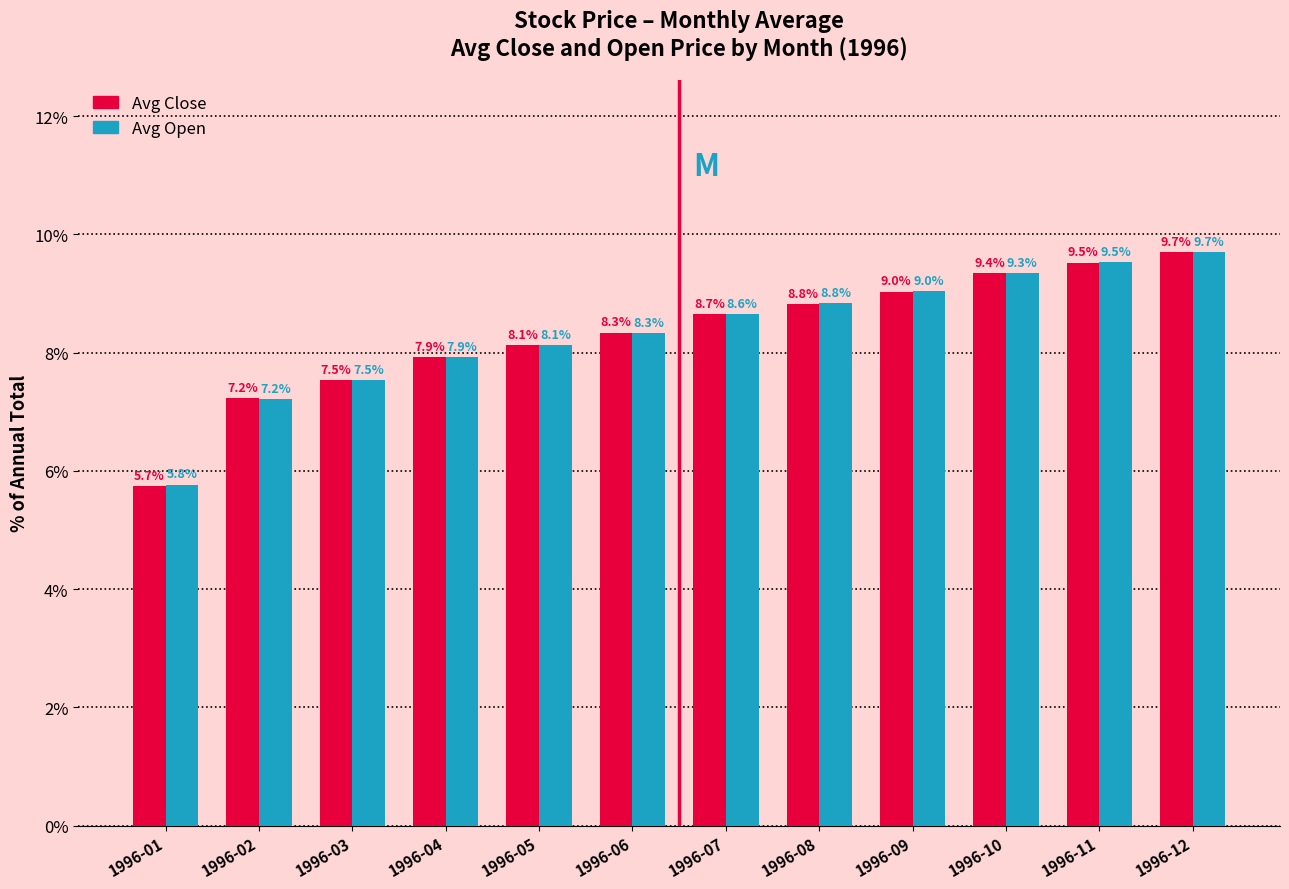

True or false: Avg Close has a value of 8.7 at 1996-07.

True